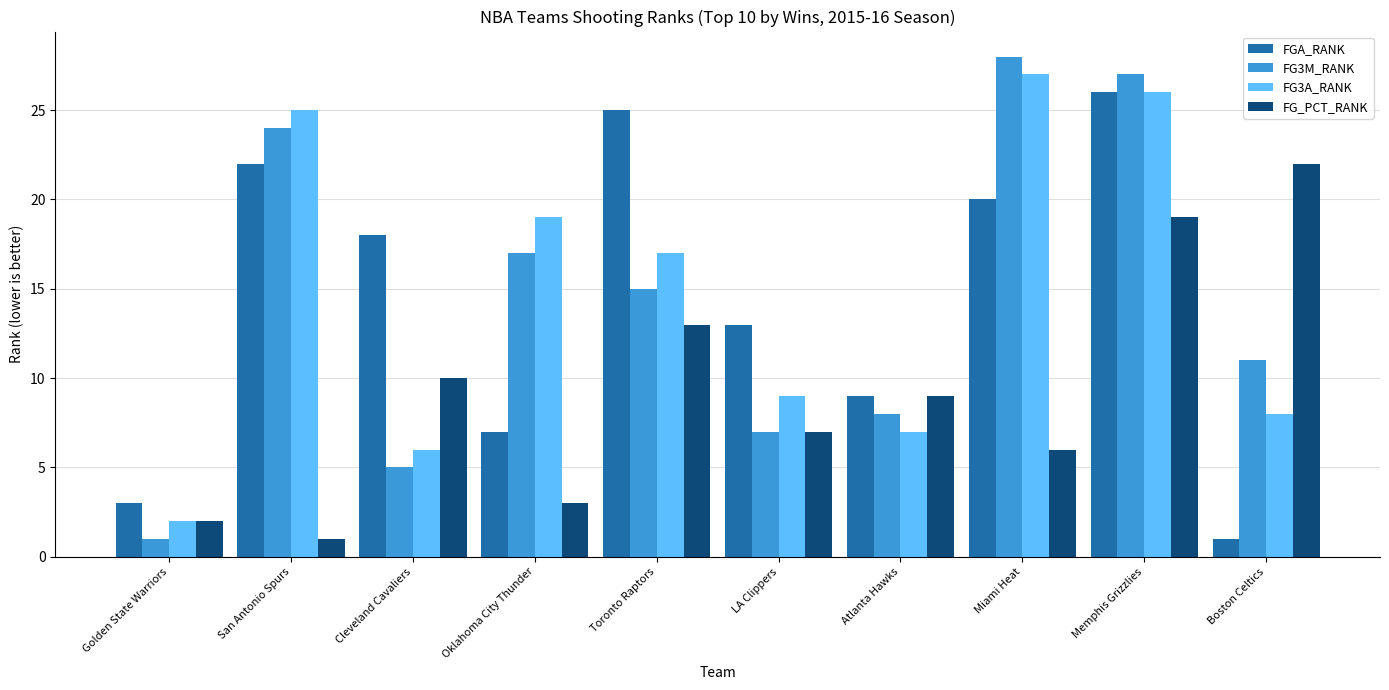

What is the average value of the FGA_RANK series?

14